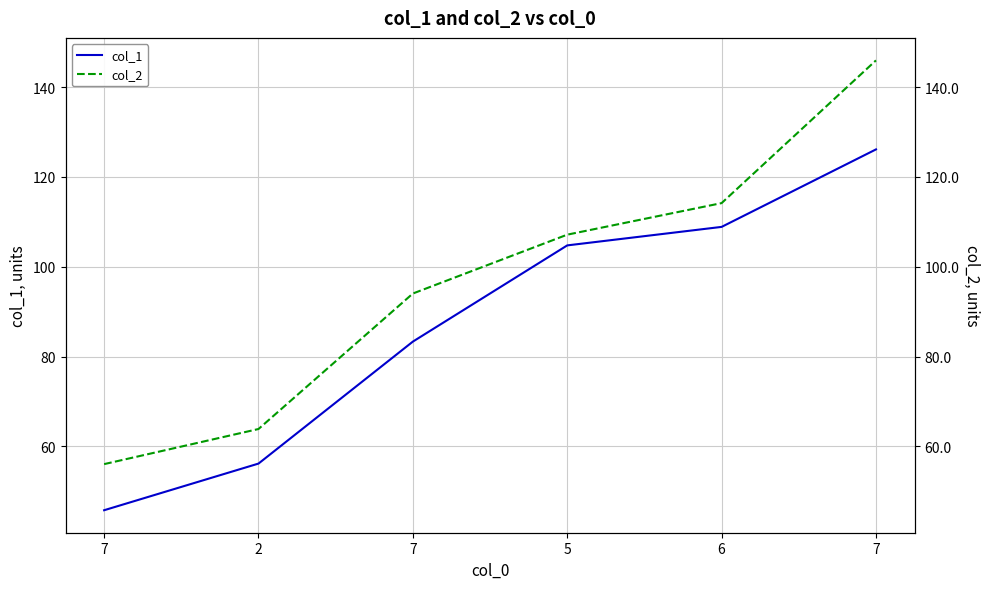

Does the chart display data point markers on the line(s)?

No